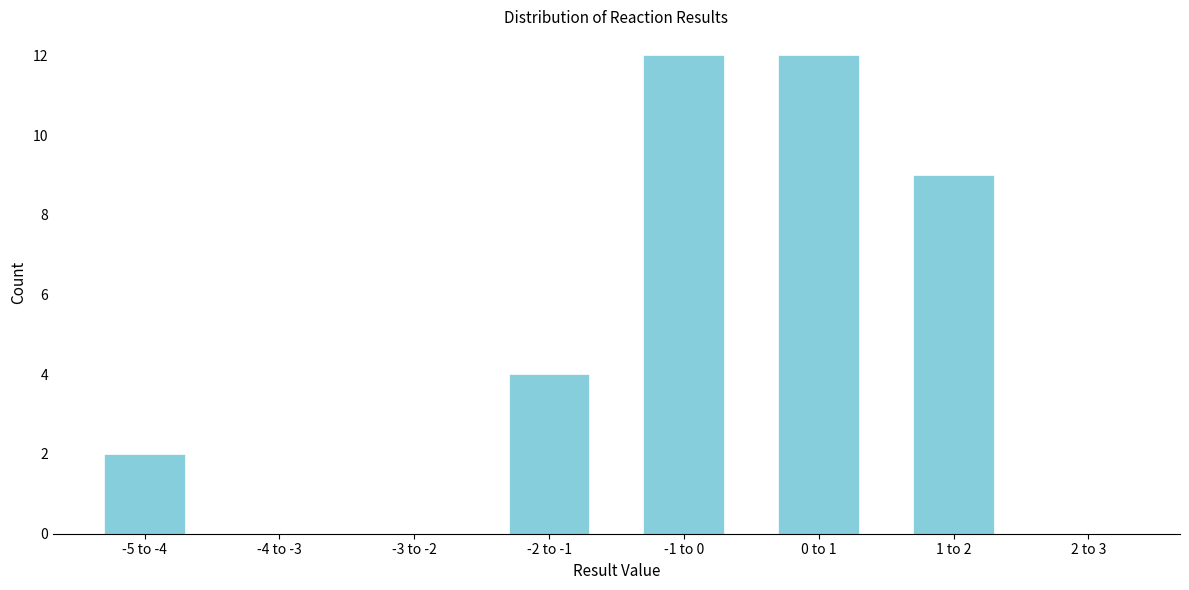

Reading left to right, what are all the values shown in this chart?

-5 to -4=2	-4 to -3=0	-3 to -2=0	-2 to -1=4	-1 to 0=12	0 to 1=12	1 to 2=9	2 to 3=0